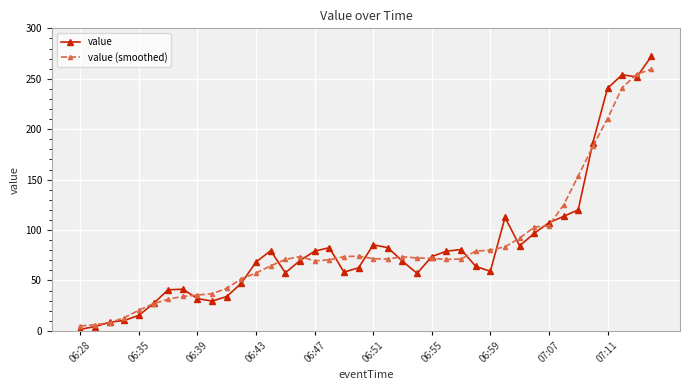

What is the minimum value shown in the chart?

1.5